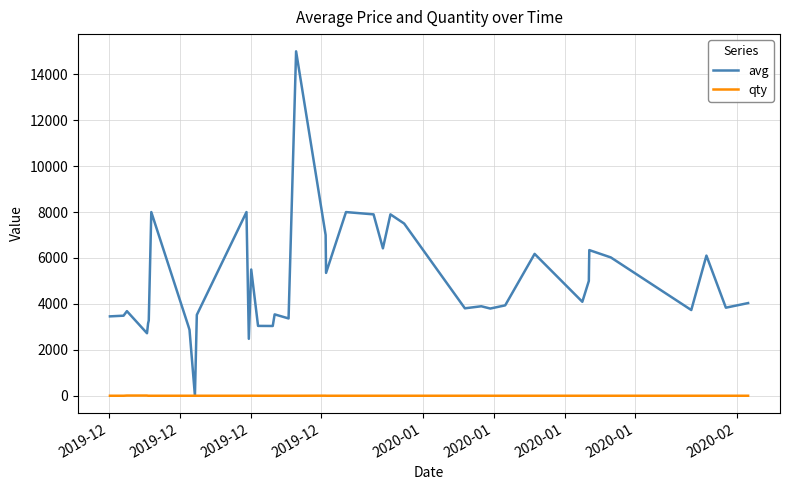

Which series has the largest total across all categories?

avg